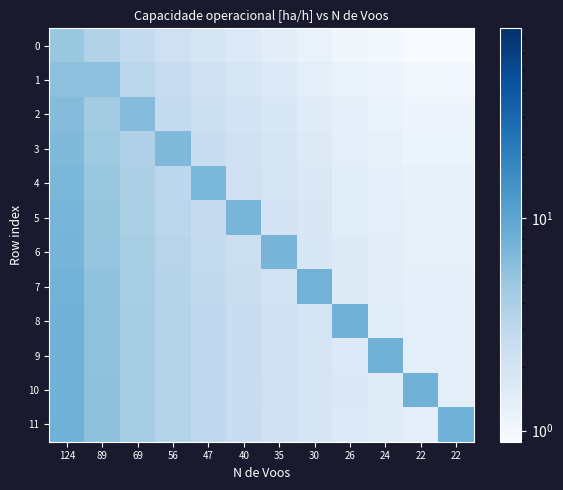

At which category does the chart reach its minimum across all series?

22